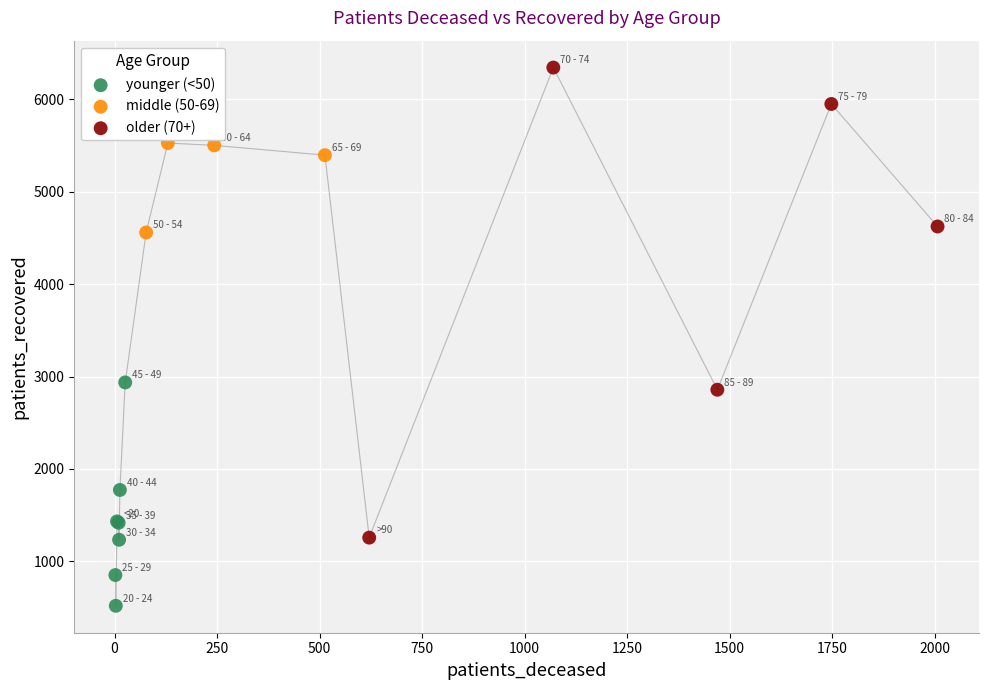

Which series has the largest Y range (max minus min)?

older (70+)